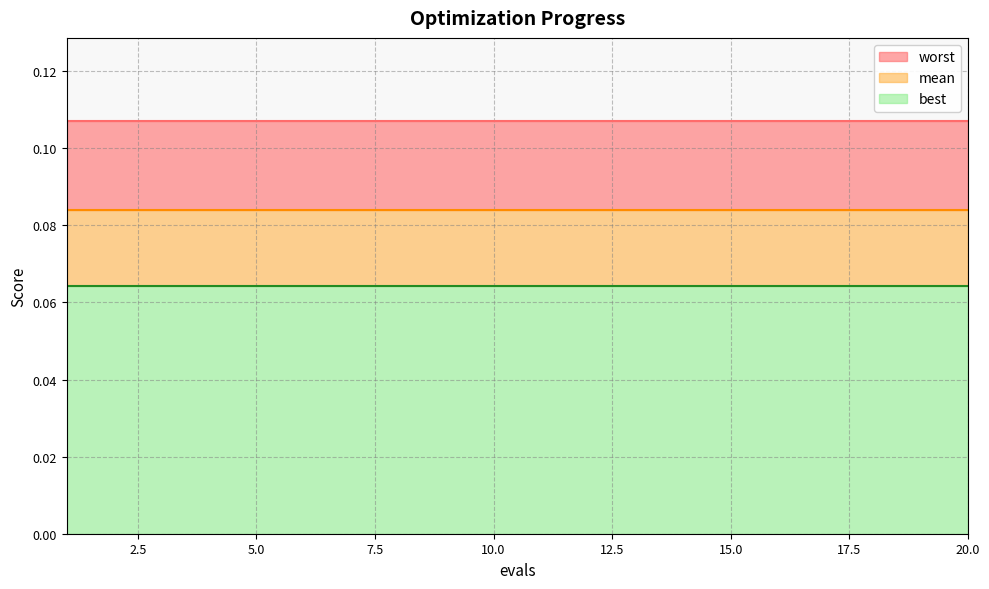

What are all the series names shown in the legend?

worst, mean, best